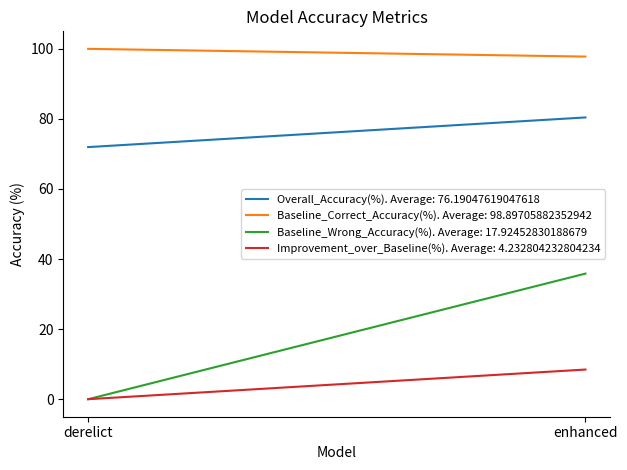

What is the value of the Baseline_Correct_Accuracy(%) point at the 1st from the left?

100.0